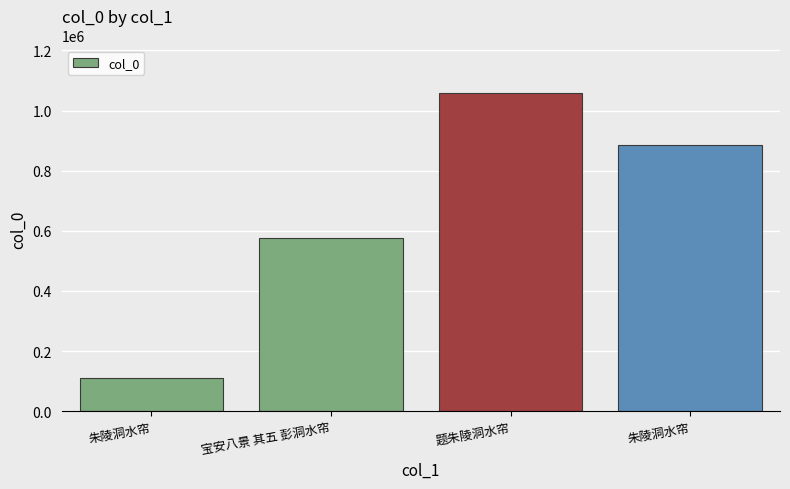

Where does the data first go above 885112?

题朱陵洞水帘